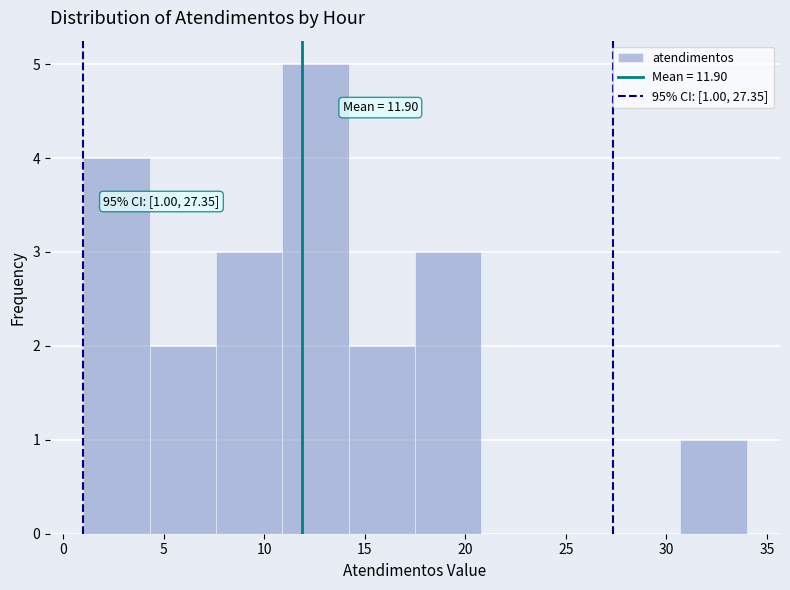

Which range on the x-axis has the tallest bar?

10.9 to 14.2